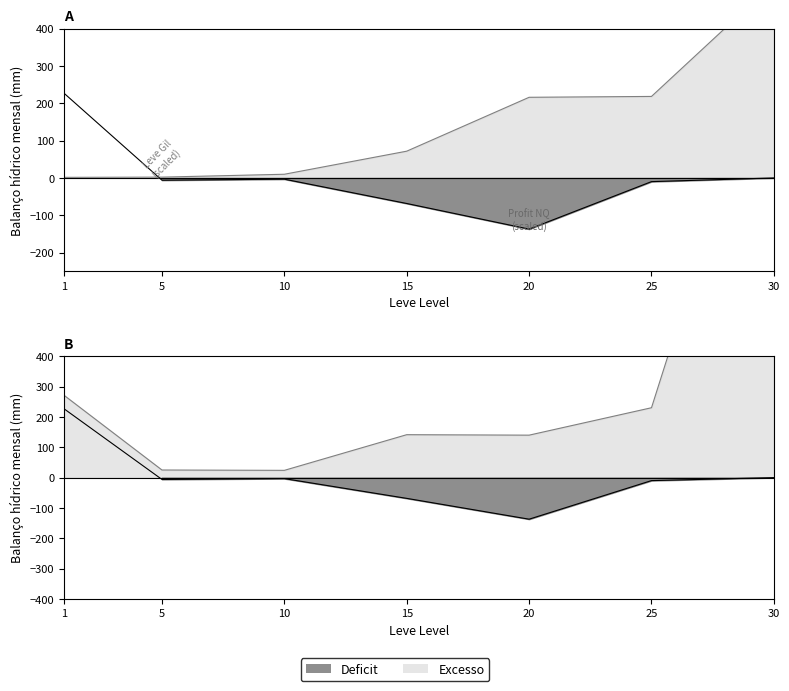

Is the value of currentAveragePrice at 15 greater than the value of LeveProfitNQ at 25?

Yes